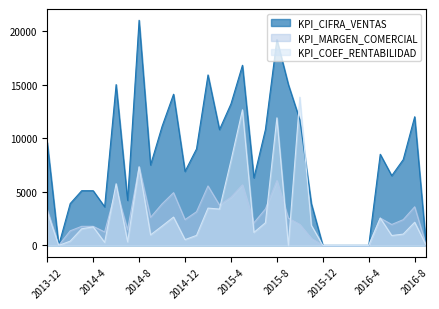

At which category is the sum across all series the highest?

2015-8